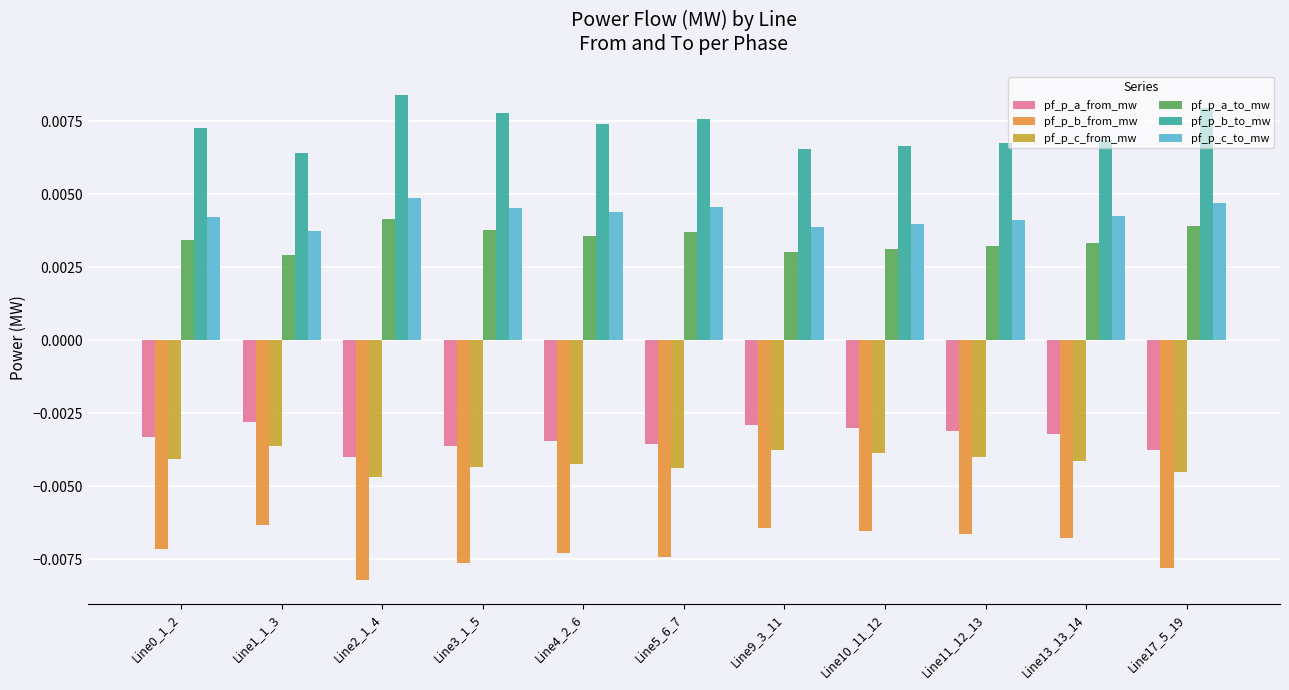

Which series has the largest total across all categories?

pf_p_b_to_mw